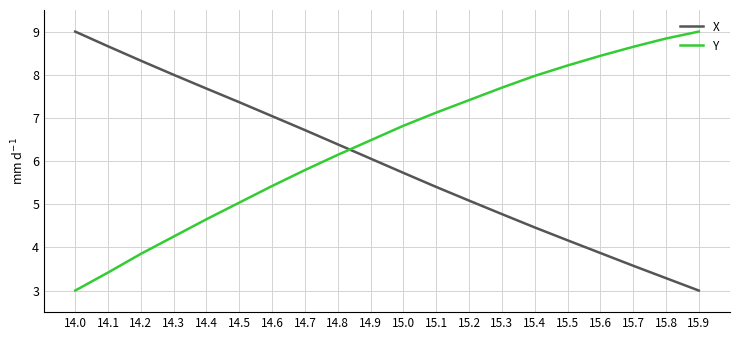

Between which two adjacent categories do X and Y first intersect?

14.8 and 14.9